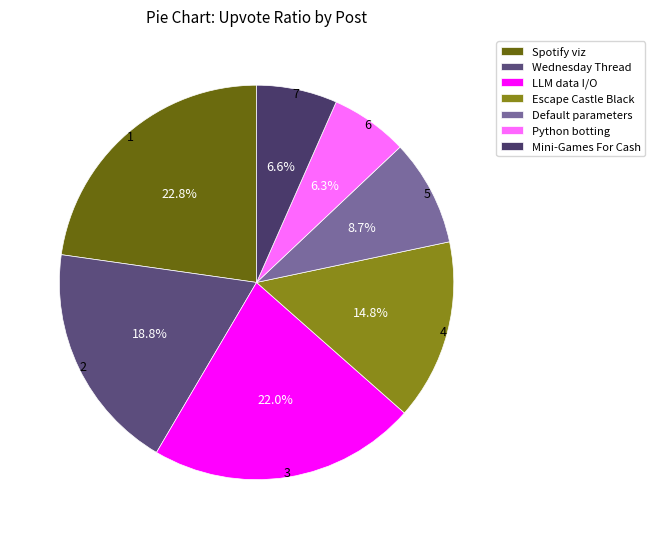

To the nearest percent, what is the difference between the largest and smallest slice percentages?

16%